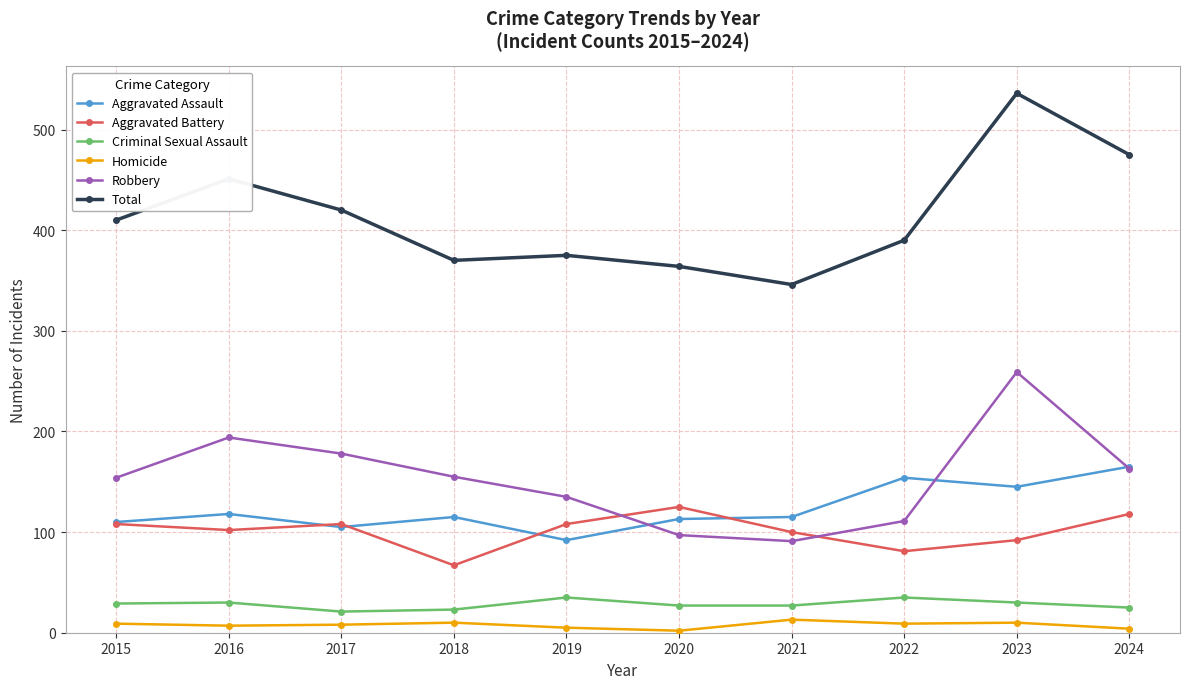

What is the value of the Total point at the 8th from the left?

390